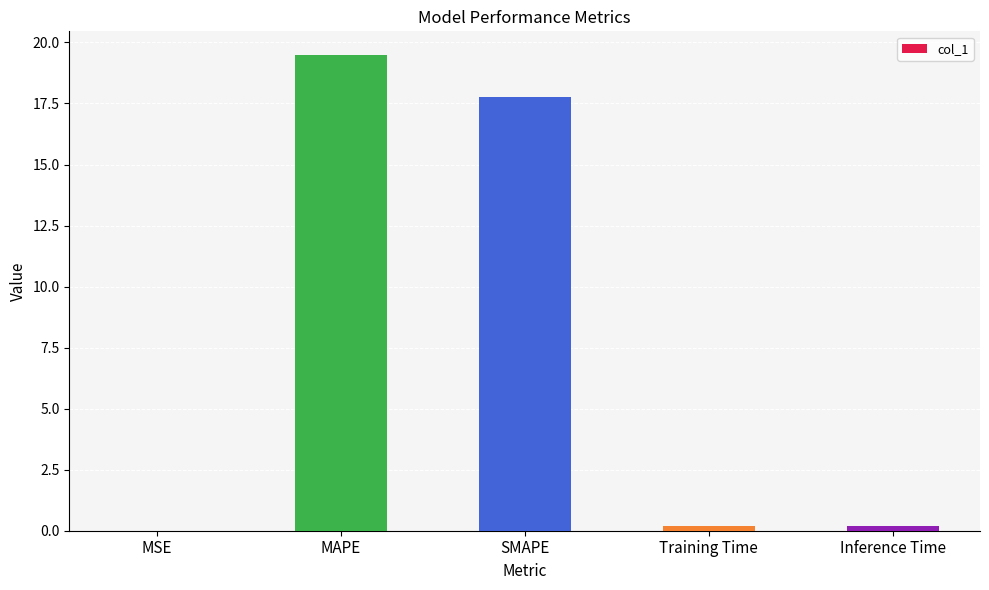

Between Training Time and SMAPE, which is larger?

SMAPE